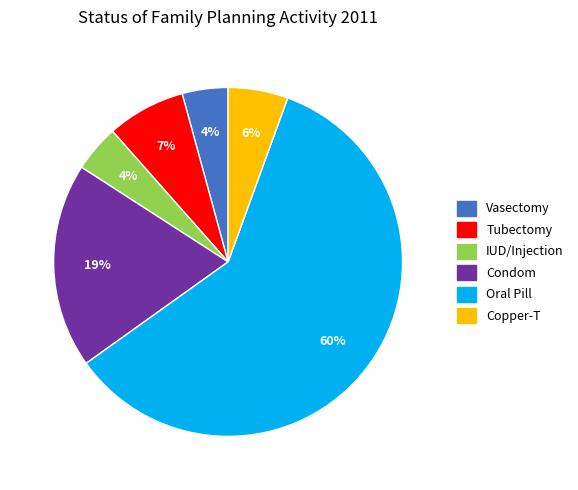

What percentage is the Copper-T slice, to the nearest percent?

6%